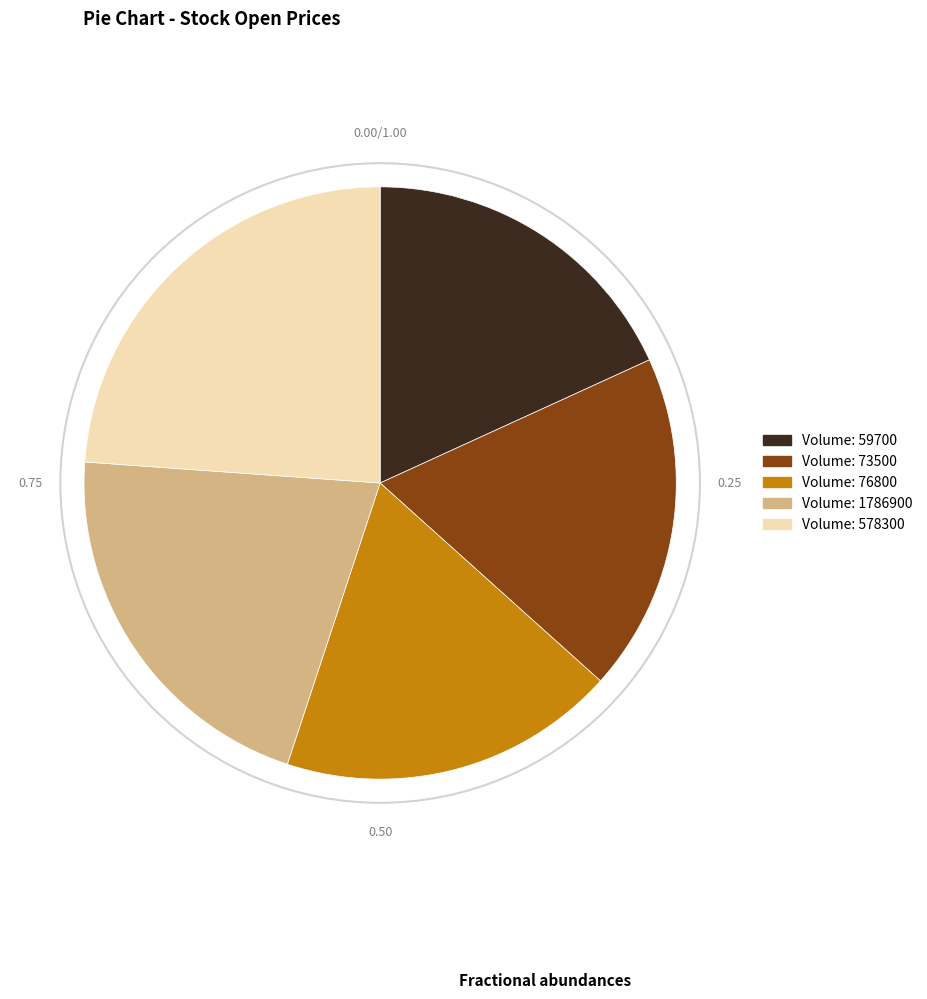

Is there a majority slice in this chart?

No